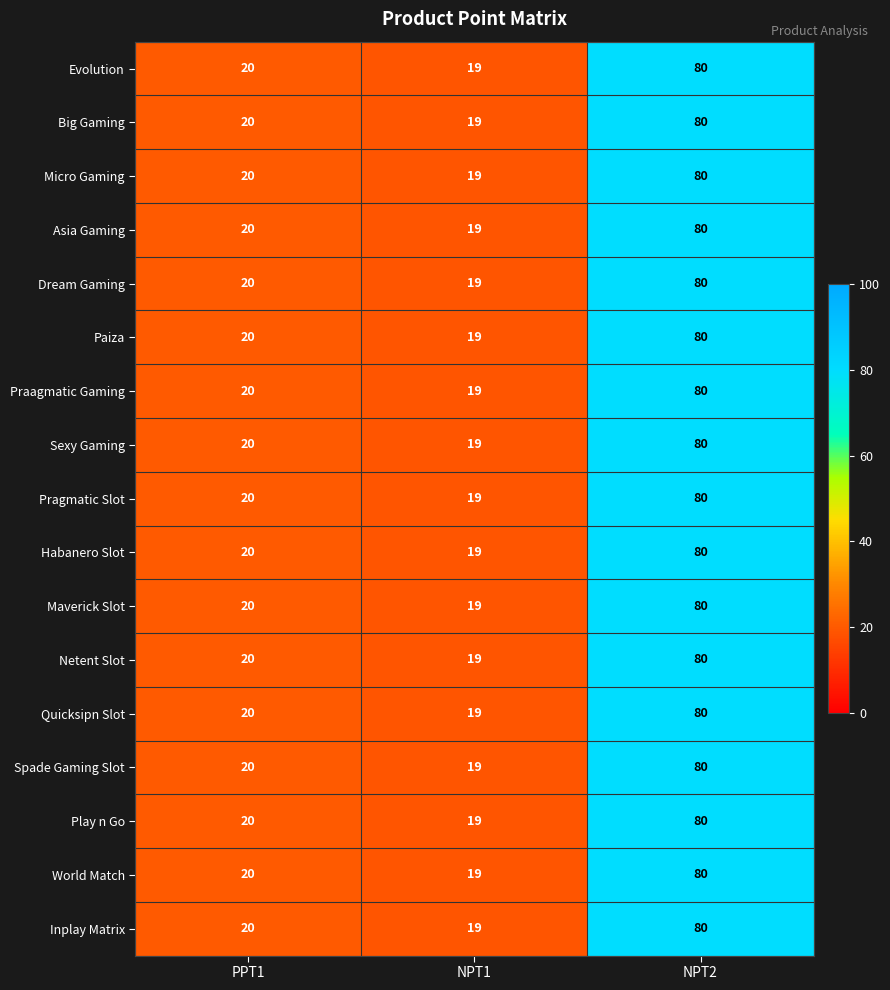

Count the number of data series in this chart.

17